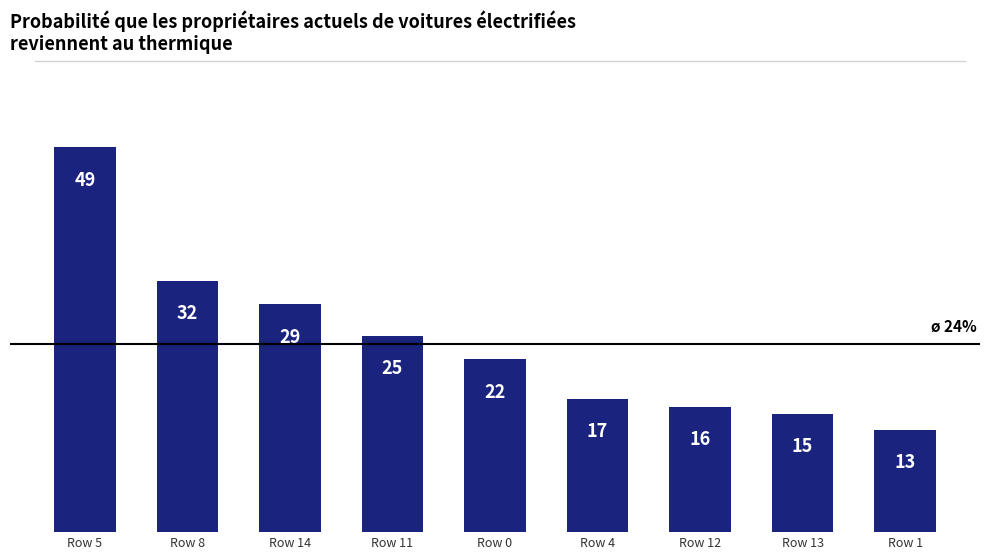

Are the bars horizontal?

No